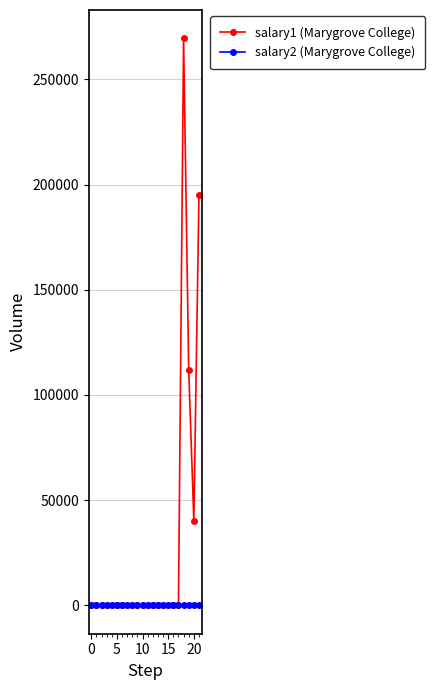

What is the maximum value shown in the chart?

269467